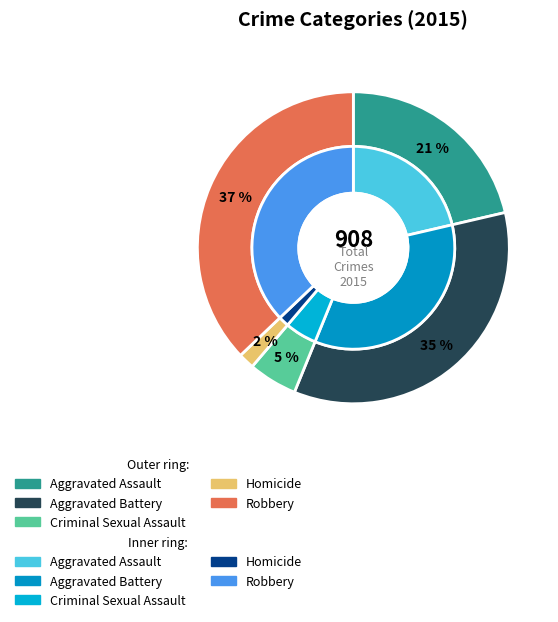

Is Aggravated Battery the majority of the pie?

No